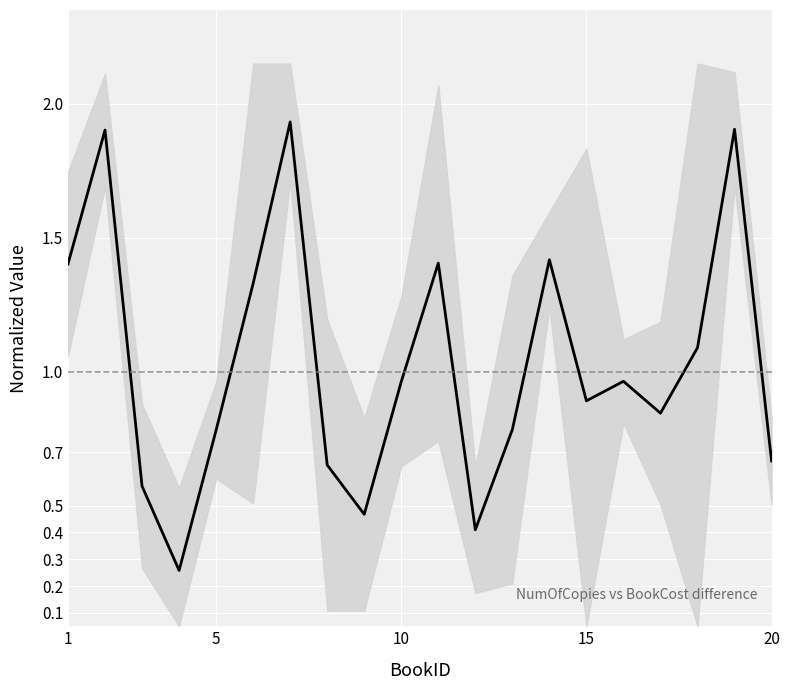

The value at 16 is 1.5. True or false?

False